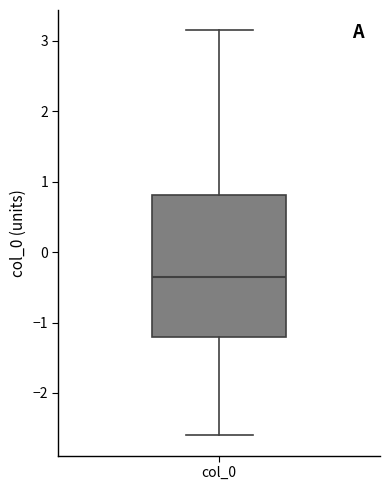

Read this box plot against the y-axis: the position of the median line, the range covered by the box, and the ends of both whiskers. The values are not printed on the chart, so give them approximately, as read against the axis.

median -0.3, box -1.2 to 0.8, whiskers -2.6 to 3.1